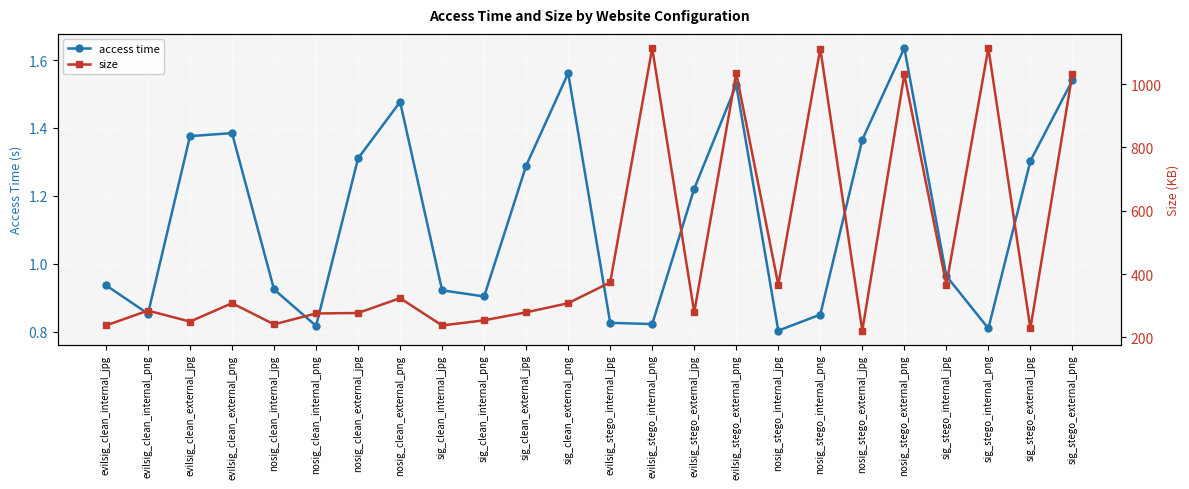

The size series shows 79.8 at sig_clean_internal_jpg. True or false?

False